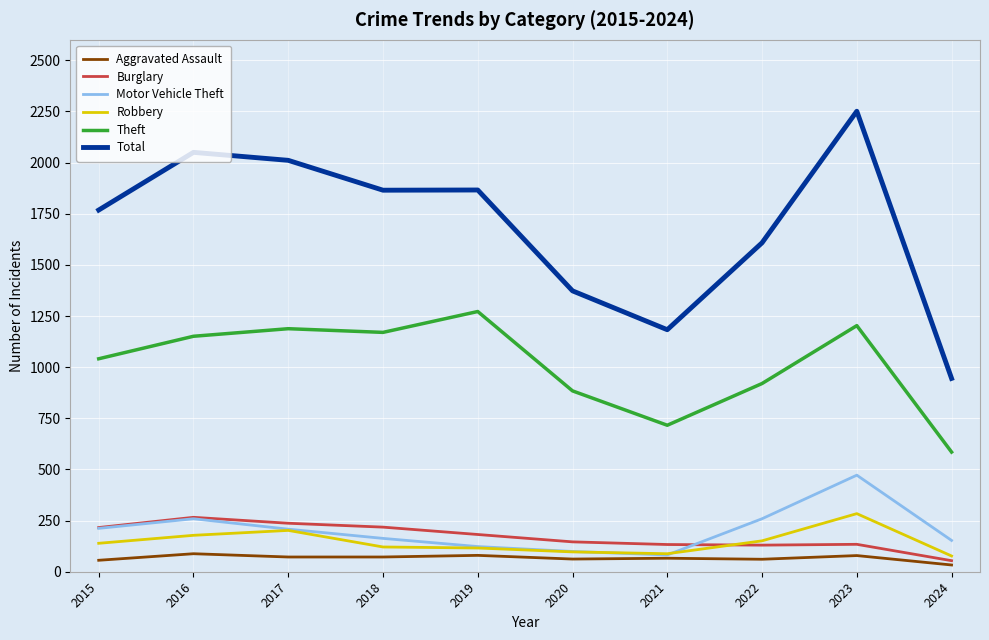

What is the lowest value of the Motor Vehicle Theft series?

82